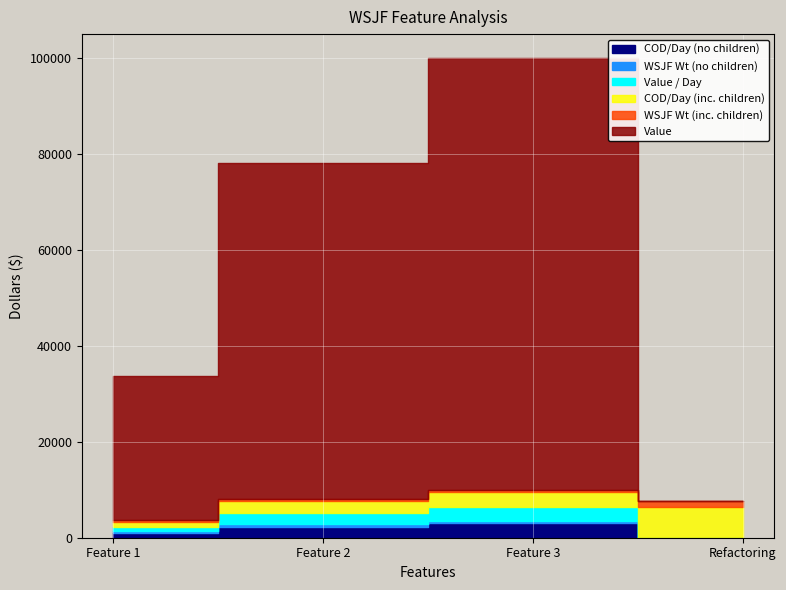

What is the difference between the maximum and minimum values in the WSJF Weight (inc. children) series?

1083.3